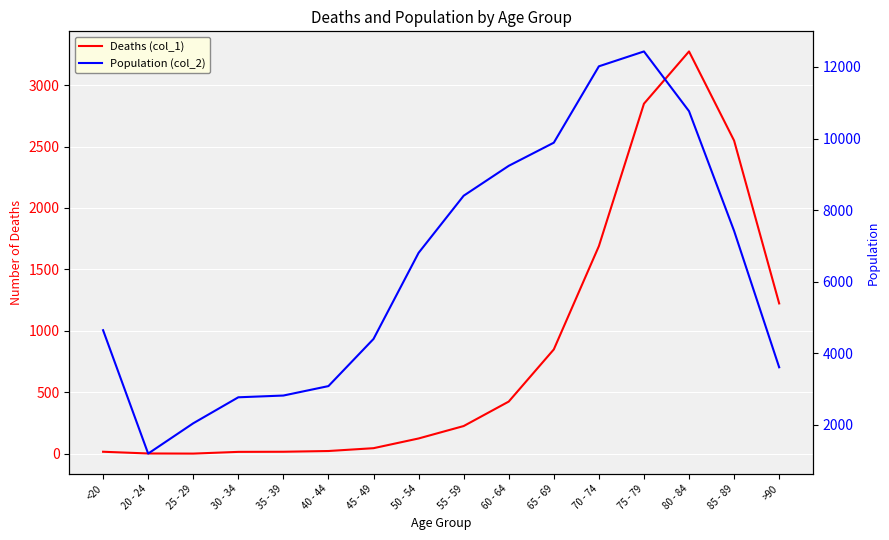

Reading left to right, what are all the values shown in this chart?

Deaths (col_1): <20=18	20 - 24=4	25 - 29=3	30 - 34=17	35 - 39=18	40 - 44=24	45 - 49=47	50 - 54=126	55 - 59=227	60 - 64=426	65 - 69=850	70 - 74=1690	75 - 79=2848	80 - 84=3273	85 - 89=2548	>90=1224
Population (col_2): <20=4641	20 - 24=1191	25 - 29=2038	30 - 34=2765	35 - 39=2814	40 - 44=3078	45 - 49=4396	50 - 54=6803	55 - 59=8400	60 - 64=9236	65 - 69=9883	70 - 74=12018	75 - 79=12434	80 - 84=10764	85 - 89=7417	>90=3604